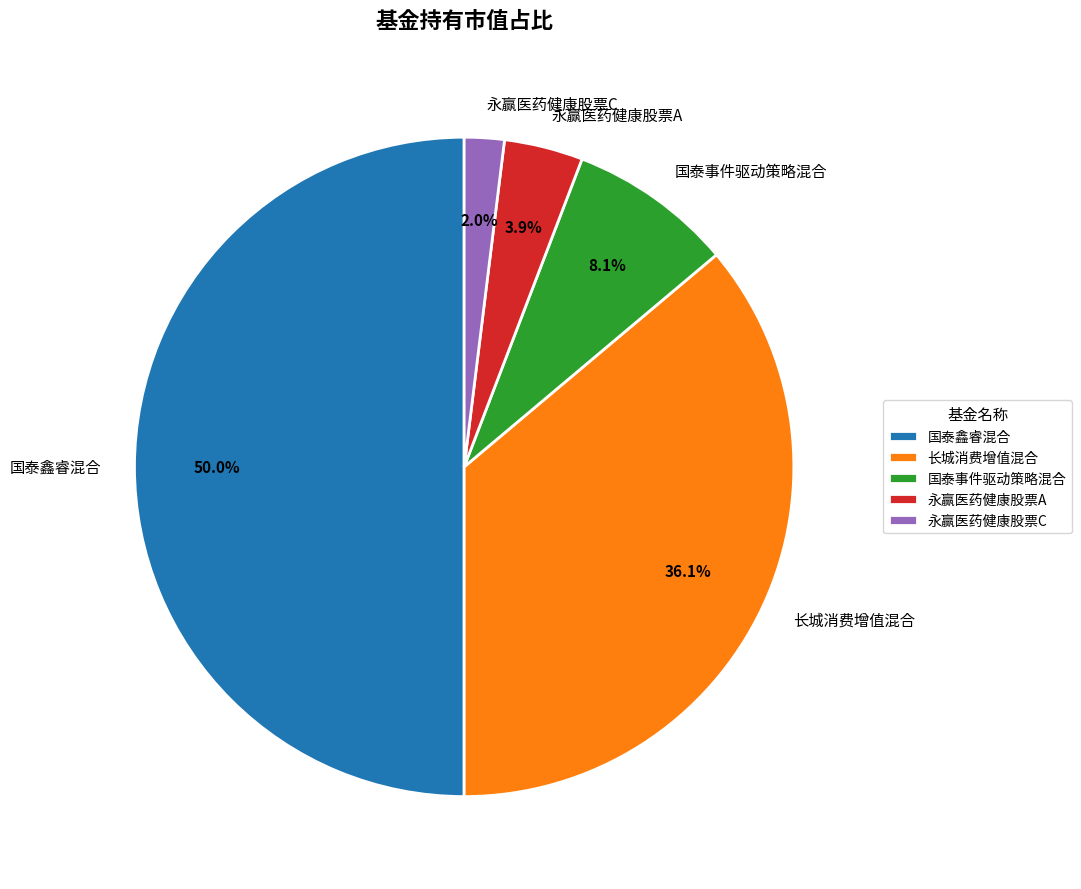

Is 永赢医药健康股票C the majority of the pie?

No